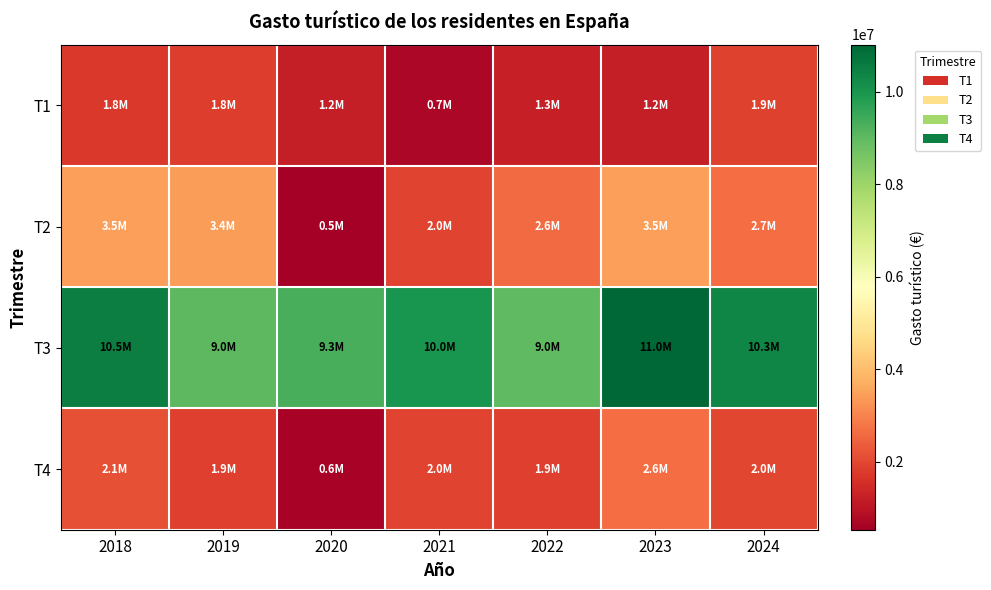

Which series has the largest total across all categories?

T3